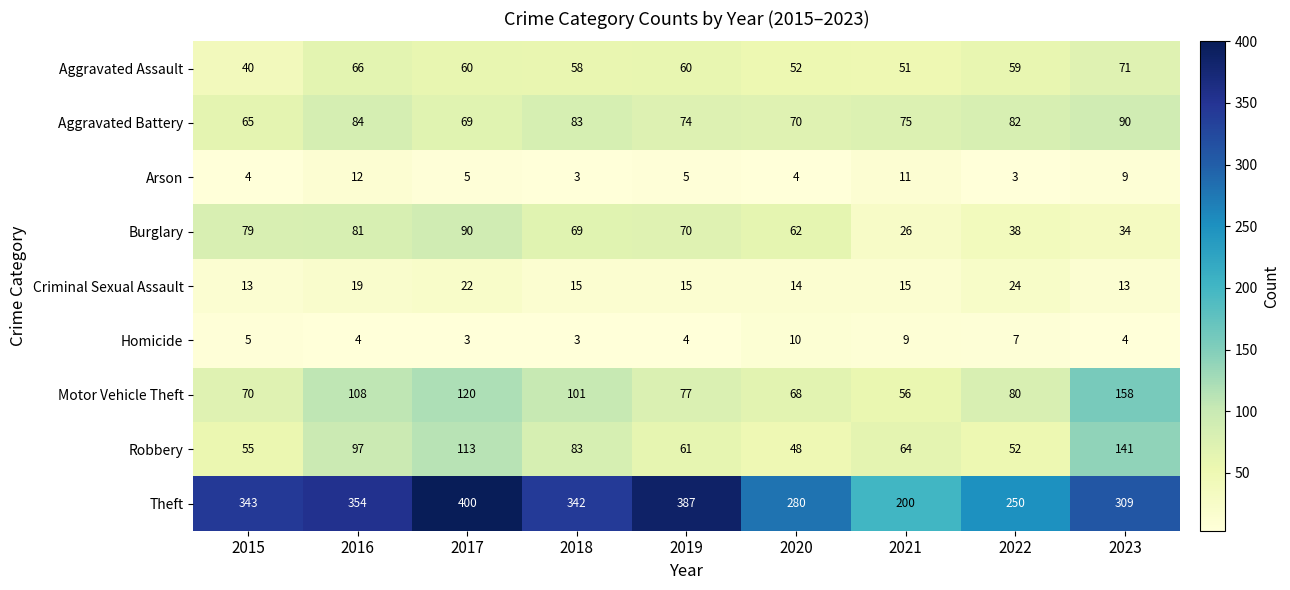

Which series has the largest range (max minus min)?

Theft